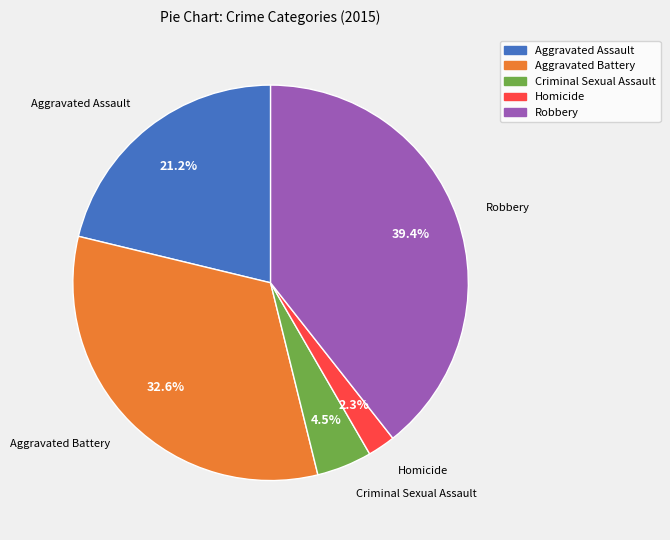

What percentage is NOT represented by Aggravated Battery?

67.4%